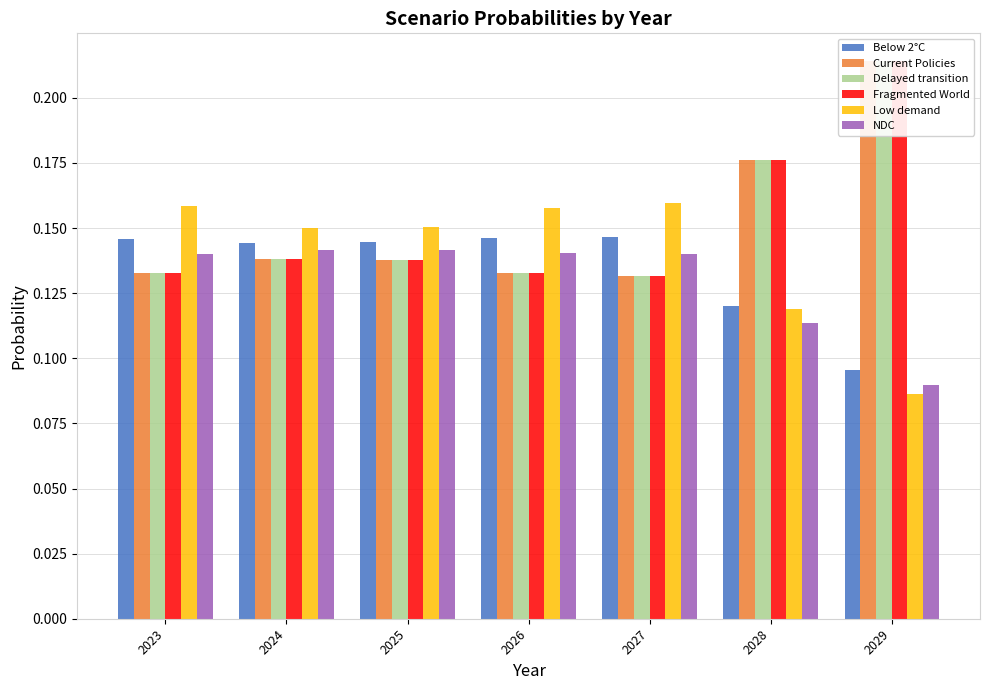

How many bars are there in each group?

6